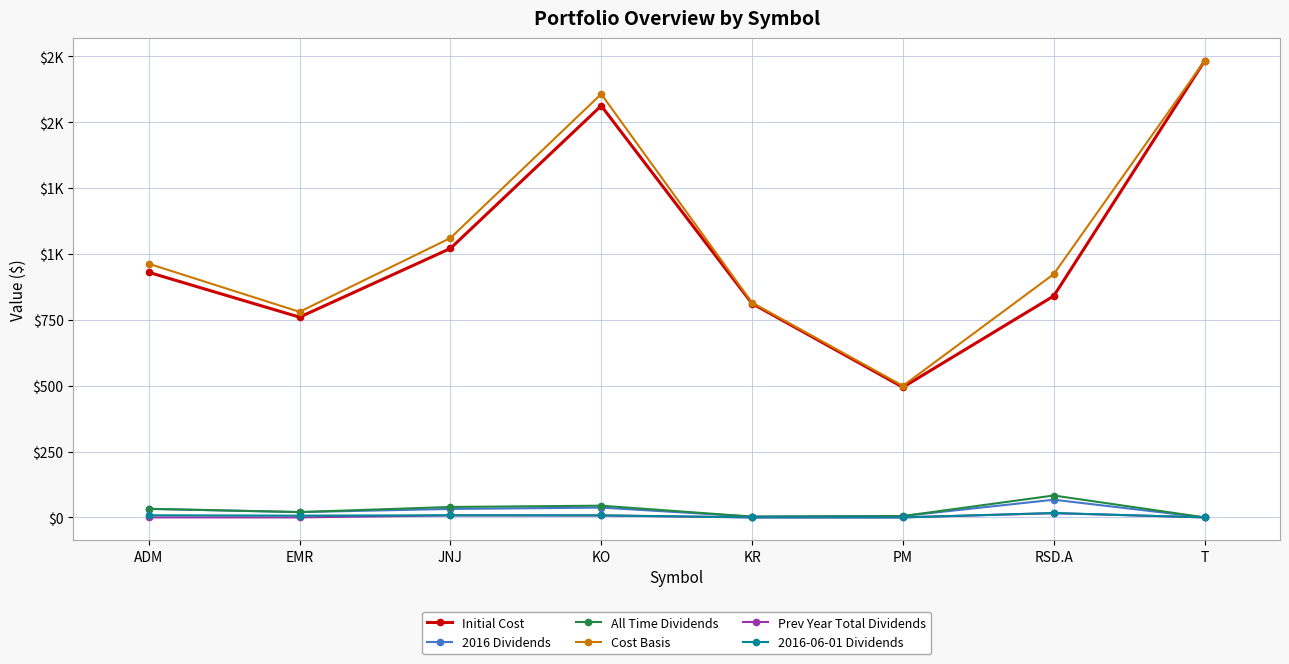

Where is 2016-06-01 Dividends nearest to the value 8?

ADM